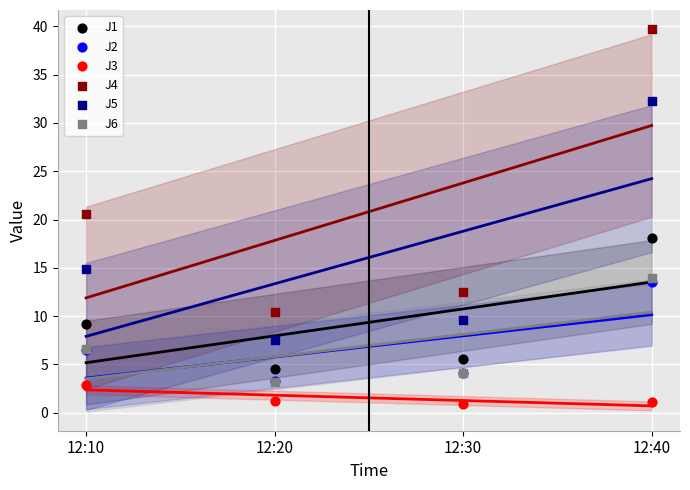

Across all series, what Y value is closest to 20?

20.6